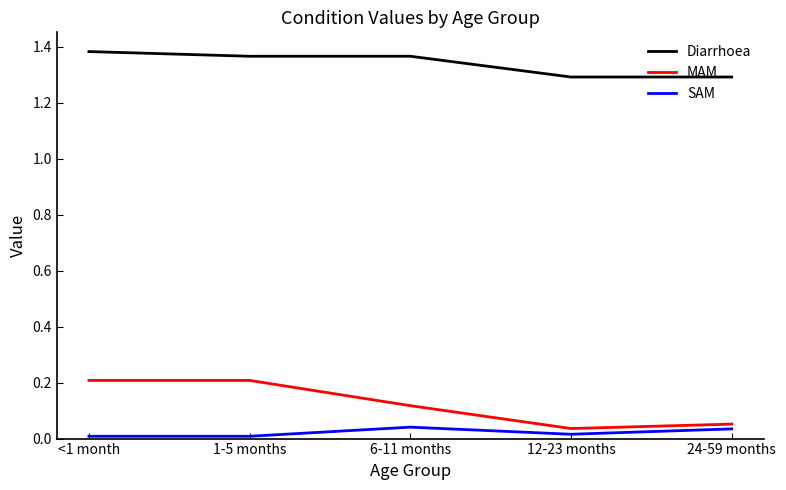

What is the minimum value for Diarrhoea?

1.3